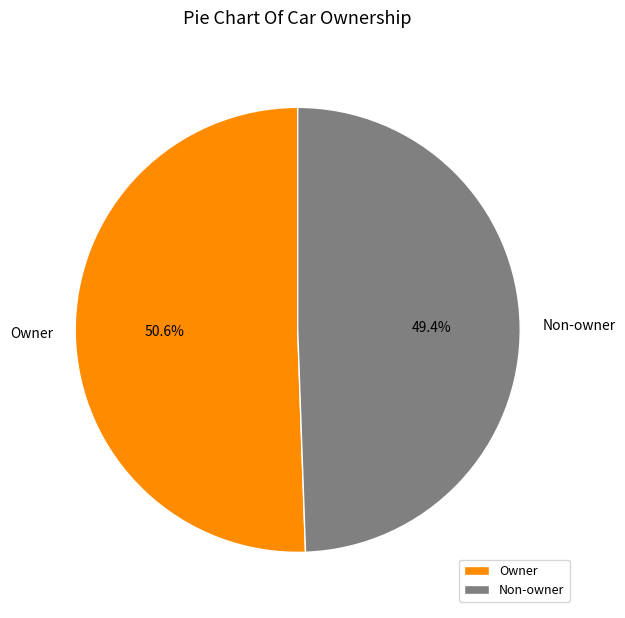

Does Owner represent more than half of the total?

Yes